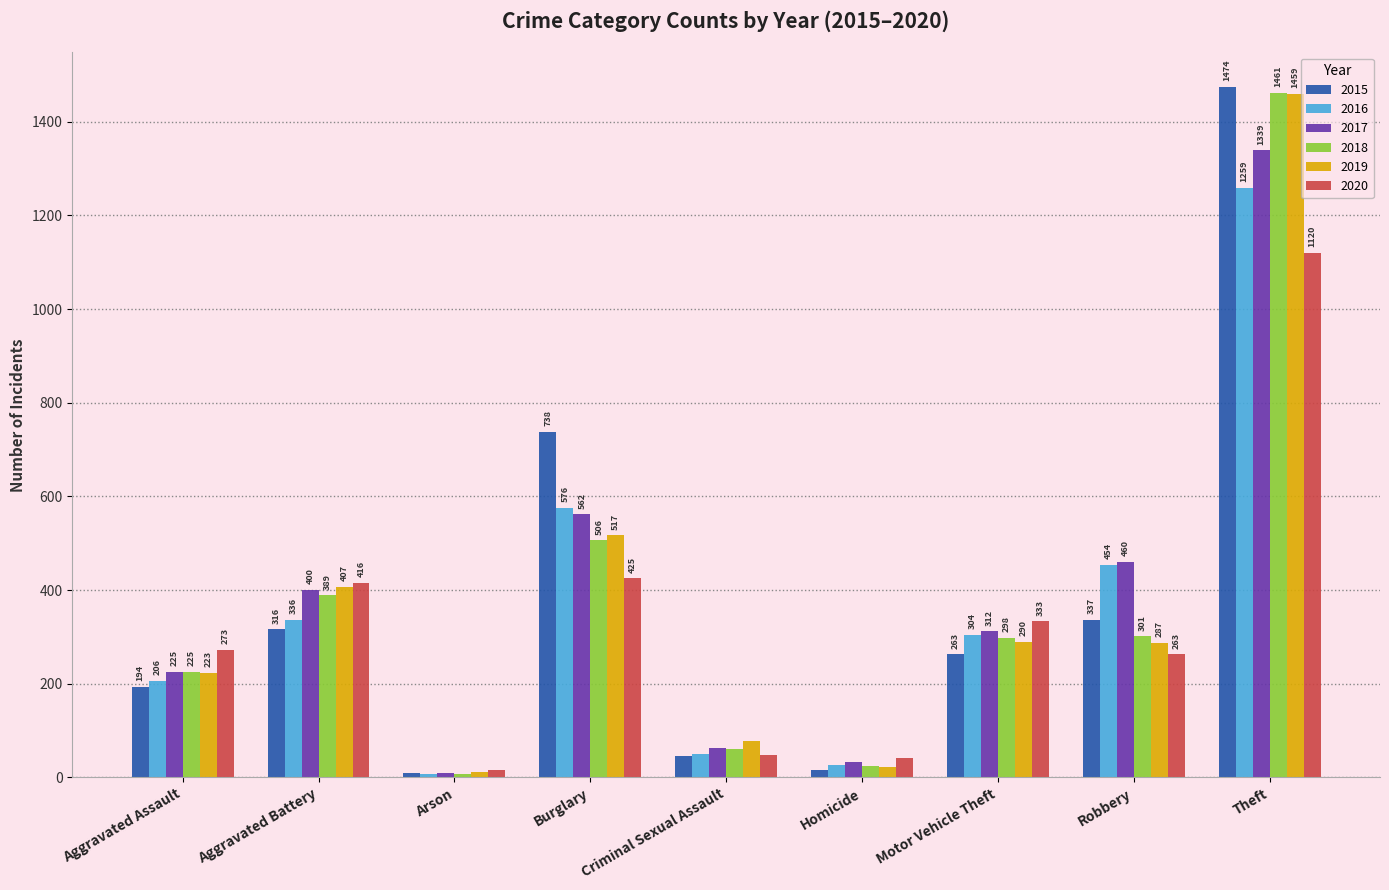

Reading left to right, list all the values displayed in this chart.

2015: 194	316	9	738	46	15	263	337	1474
2016: 206	336	7	576	50	26	304	454	1259
2017: 225	400	10	562	62	33	312	460	1339
2018: 225	389	7	506	60	25	298	301	1461
2019: 223	407	12	517	77	22	290	287	1459
2020: 273	416	17	425	48	41	333	263	1120